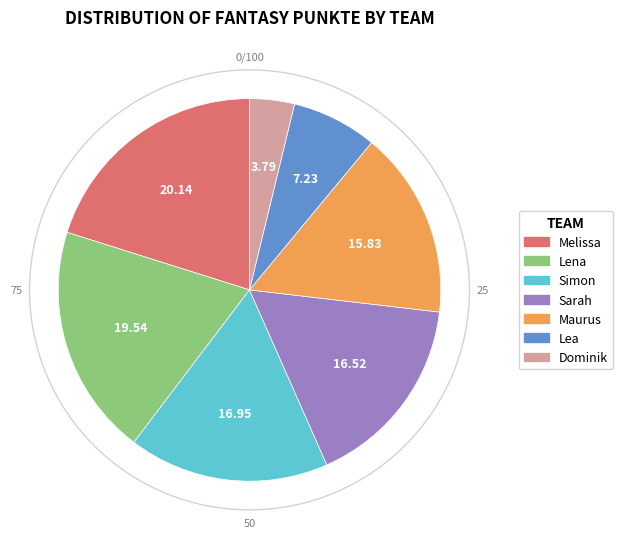

Does any single category account for the majority?

No